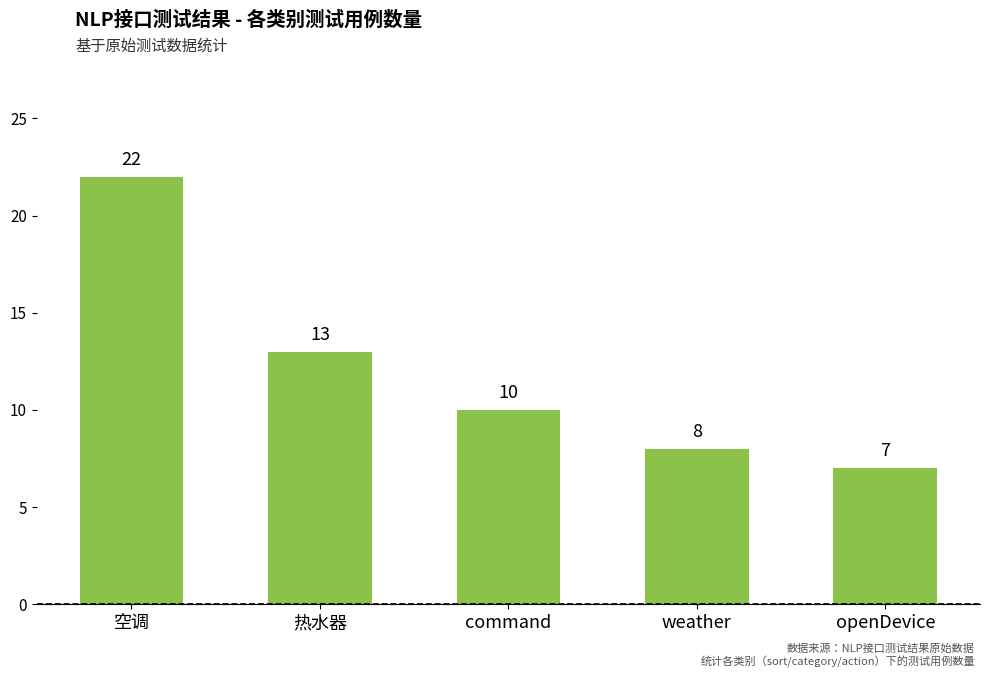

Is it true that the value at 空调 is 22?

True